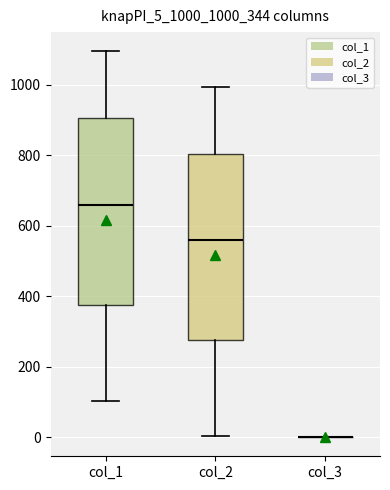

Reading left to right, transcribe this box plot: for each box, give where its median line is, the range the box spans, and where its two whiskers end, as read against the y-axis. The values are not printed on the chart, so give them approximately, as read against the axis.

col_1: median 660, box 380 to 900, whiskers 100 to 1100
col_2: median 560, box 280 to 800, whiskers 0 to 1000
col_3: box collapsed to a line at 0, whiskers 0 to 0